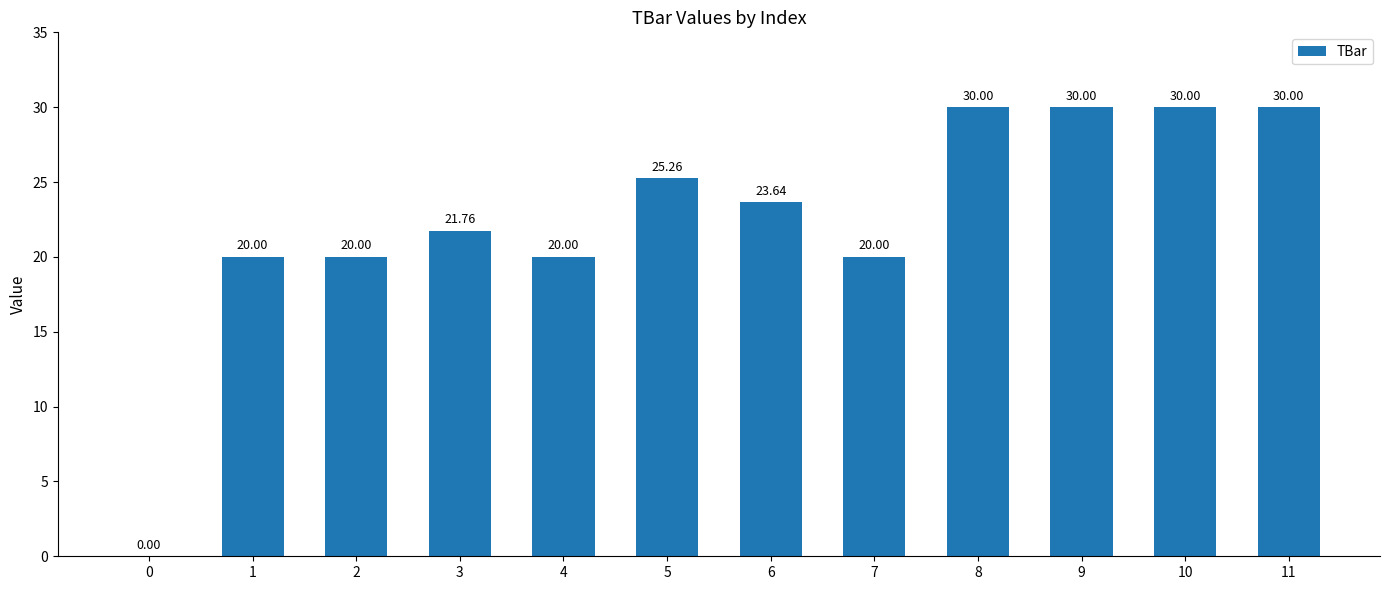

Is it true that the value at 7 is 13.3?

False